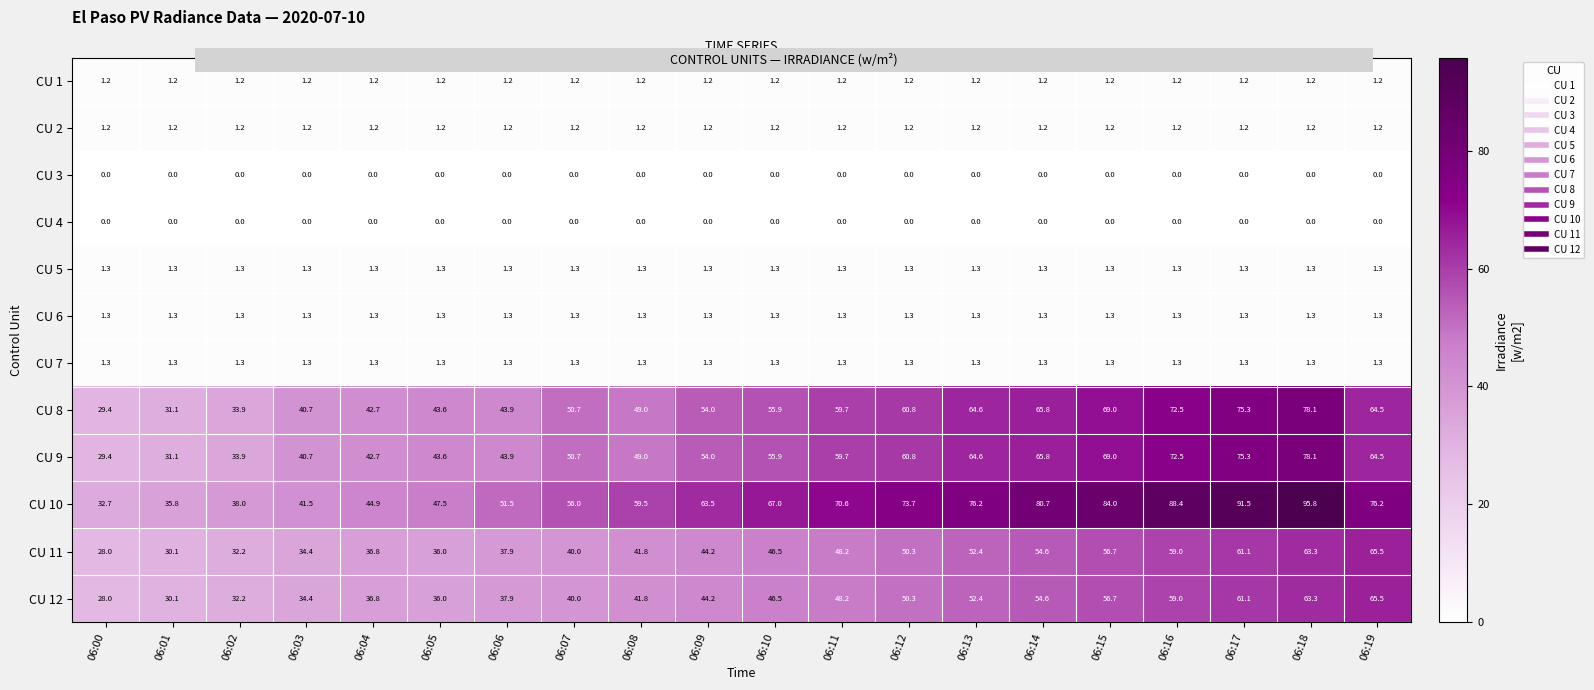

True or false: CU 11 has a value of 36.8 at 06:04.

True